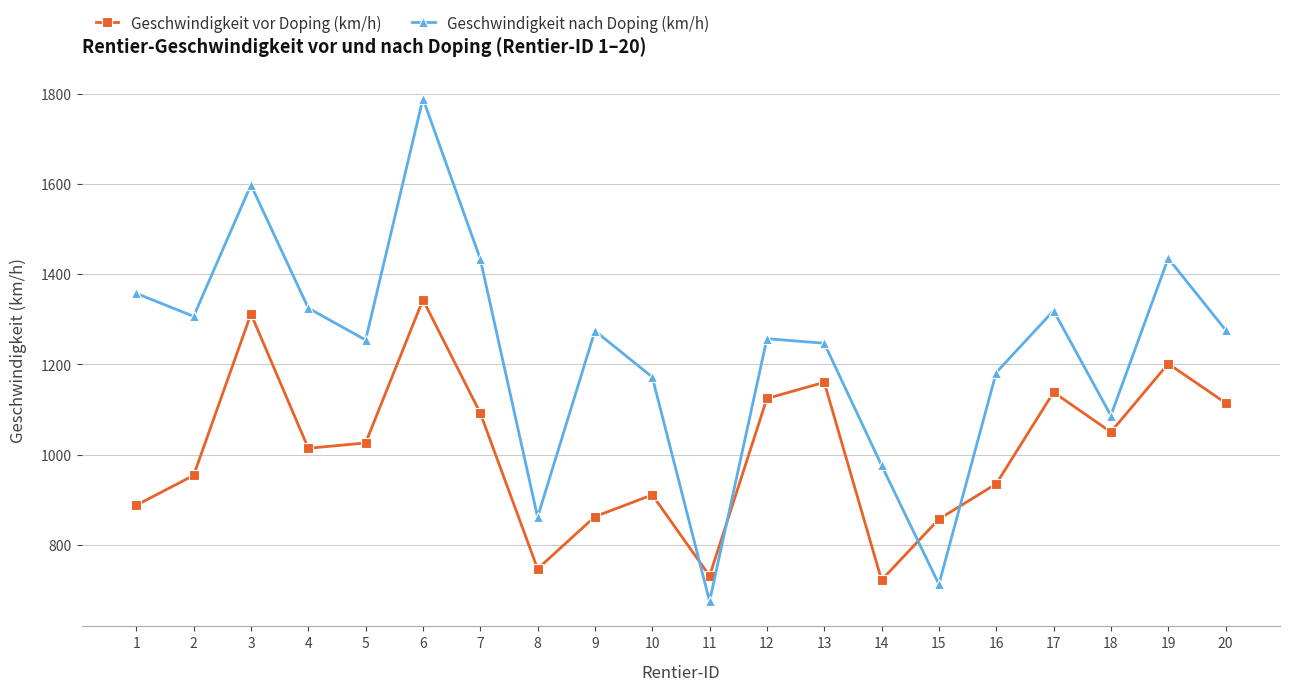

After their last crossing, which series has the higher values: Geschwindigkeit vor Doping (km/h) or Geschwindigkeit nach Doping (km/h)?

Geschwindigkeit nach Doping (km/h)